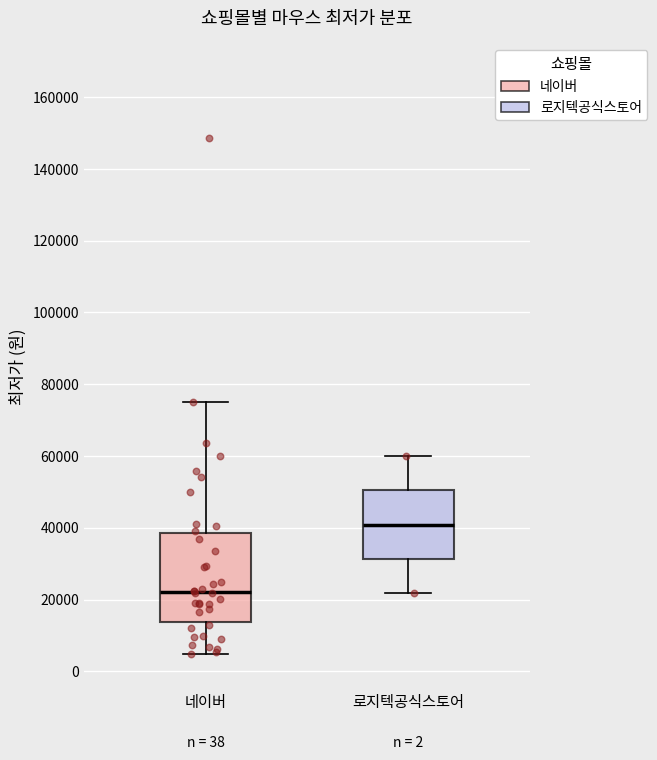

Reading left to right, read every box against the y-axis: the position of its median line, the range the box covers, and the ends of its whiskers. The values are not printed on the chart, so give them approximately, as read against the axis.

네이버: median 22000, box 14000 to 38000, whiskers 4000 to 76000
로지텍공식스토어: median 40000, box 32000 to 50000, whiskers 22000 to 60000